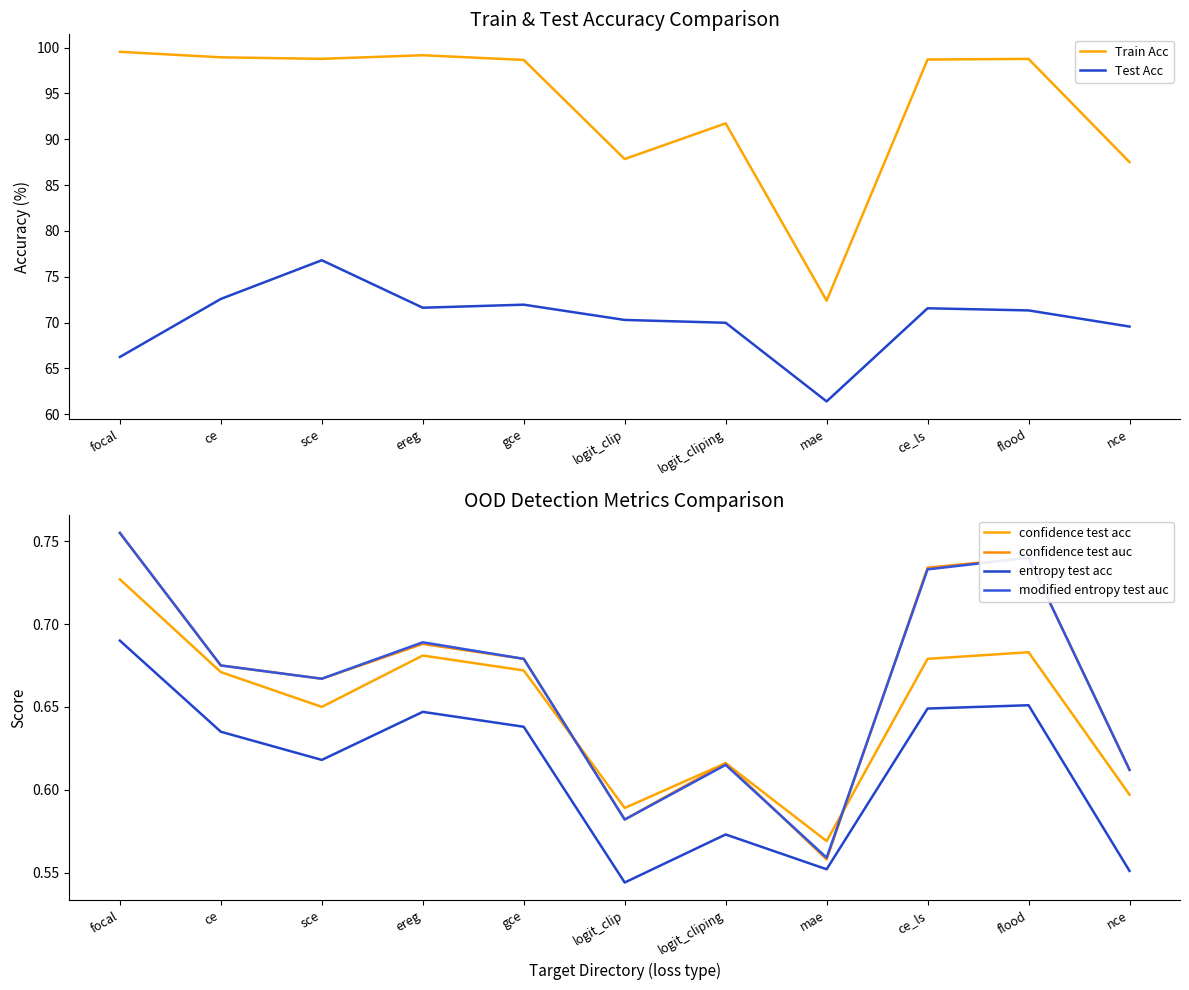

At flood, list the series in order from largest to smallest.

Train Acc, Test Acc, confidence test auc, modified entropy test auc, confidence test acc, entropy test acc